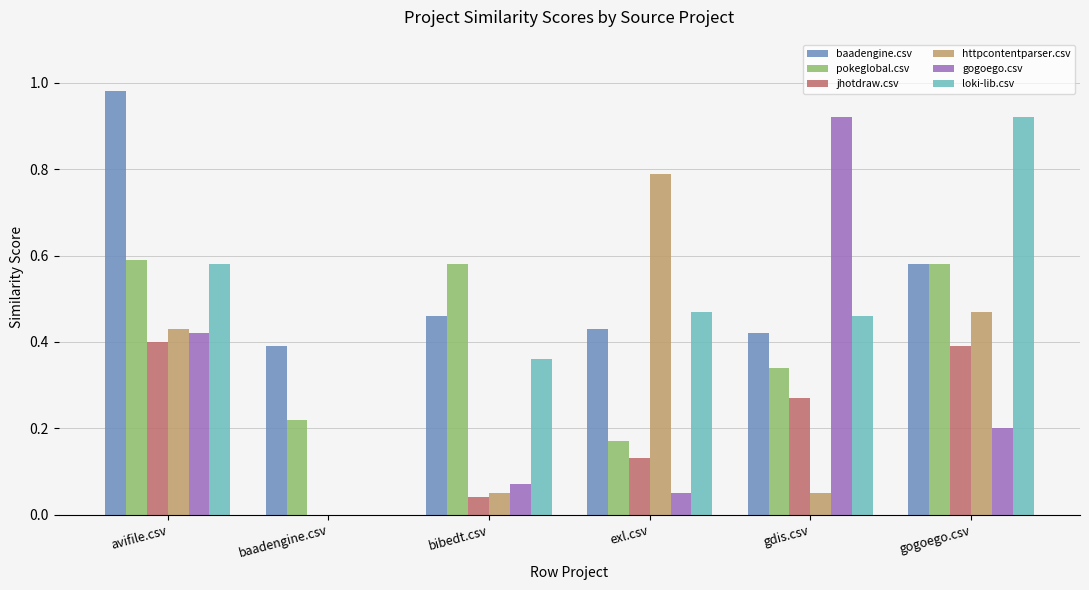

What is the sum of all baadengine.csv values?

3.3